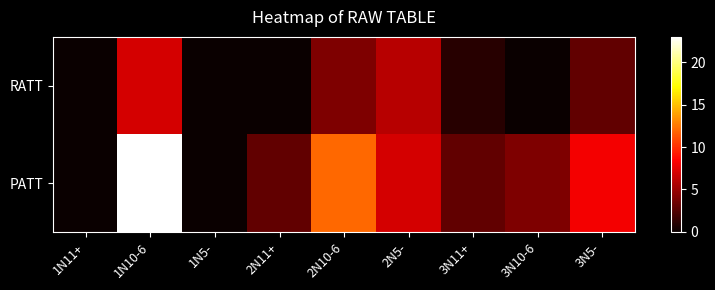

Which label corresponds to the largest value in the chart?

1N10-6